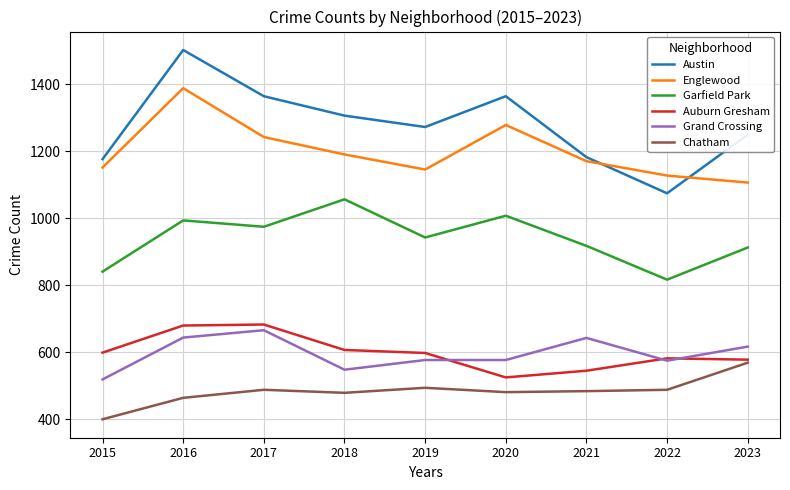

What is the maximum value for Chatham?

569